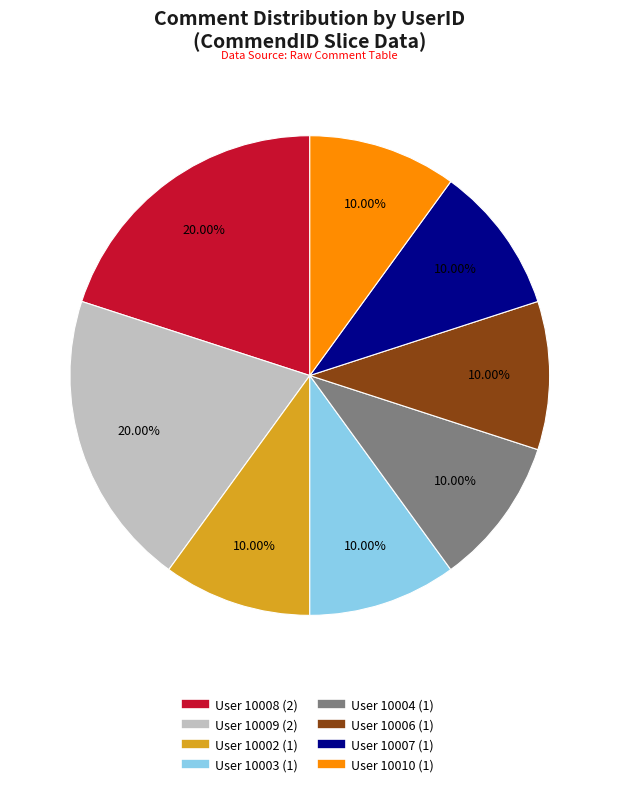

Is there any slice that represents more than half of the pie?

No